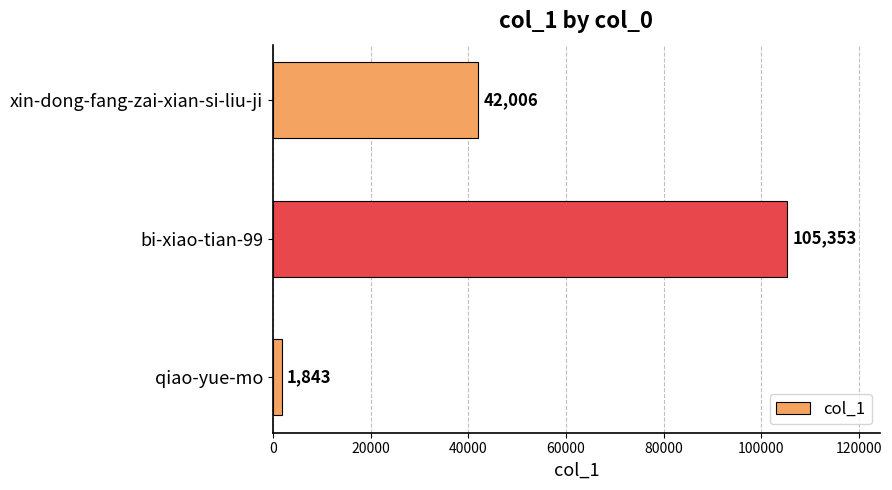

Reading bottom to top, what are all the values shown in this chart?

1843	105353	42006